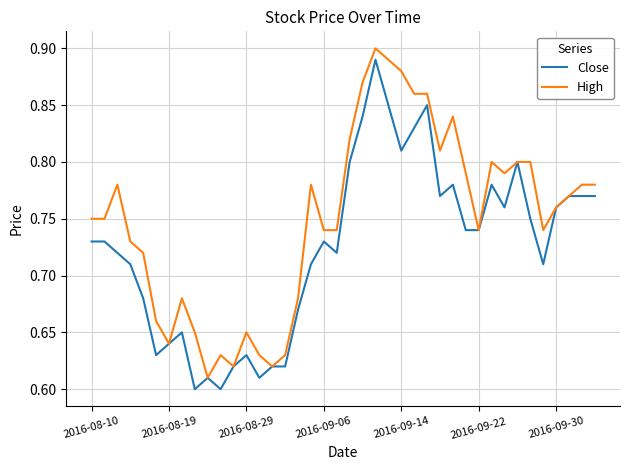

Which series has the largest total across all categories?

High